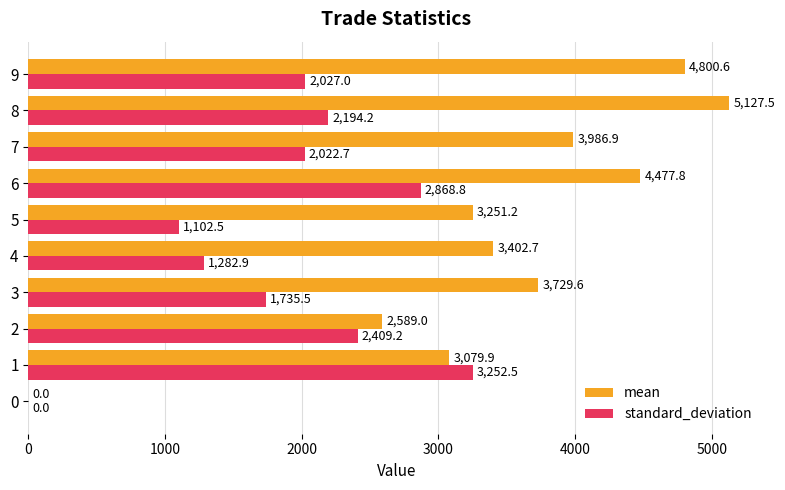

Where is standard_deviation nearest to the value 1626?

3